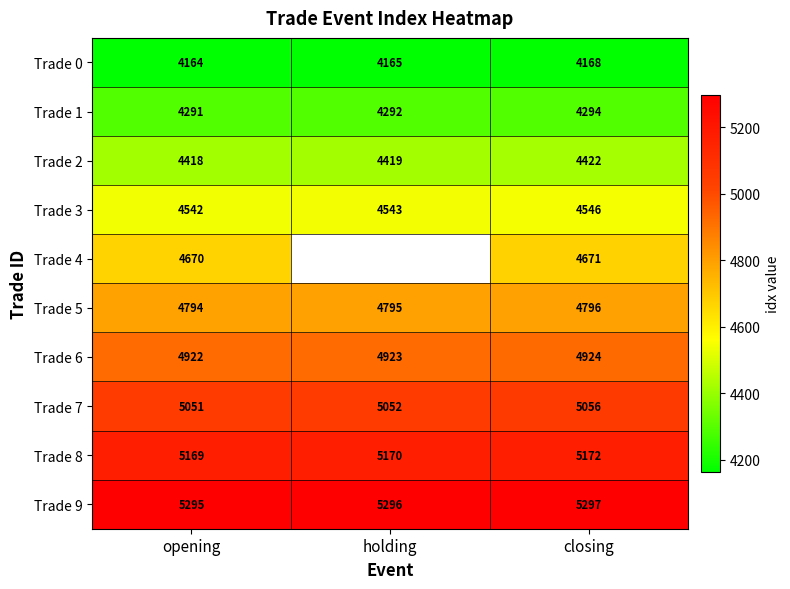

What is the average value of the Trade 7 series?

5053